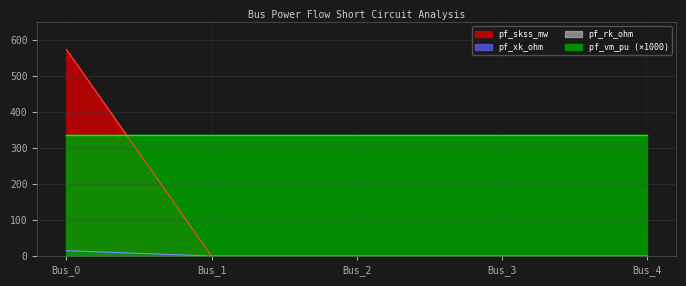

What is the difference between the maximum and minimum values in the pf_rk_ohm series?

574.0